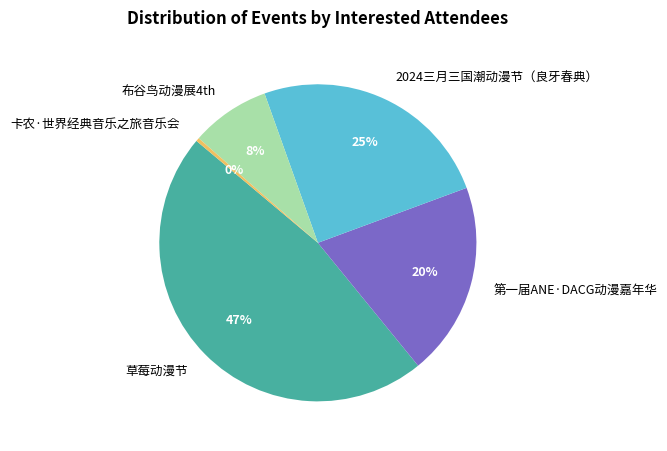

Is there a majority slice in this chart?

No